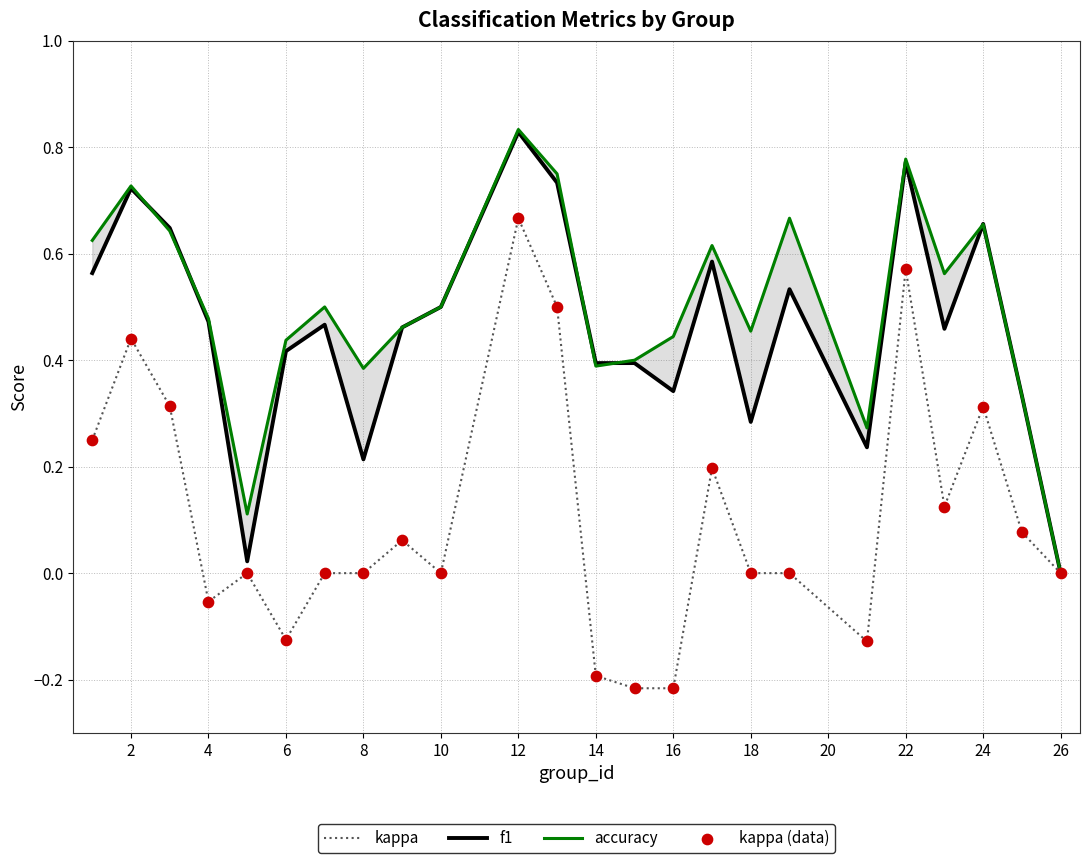

Which series reaches the maximum Y coordinate?

accuracy